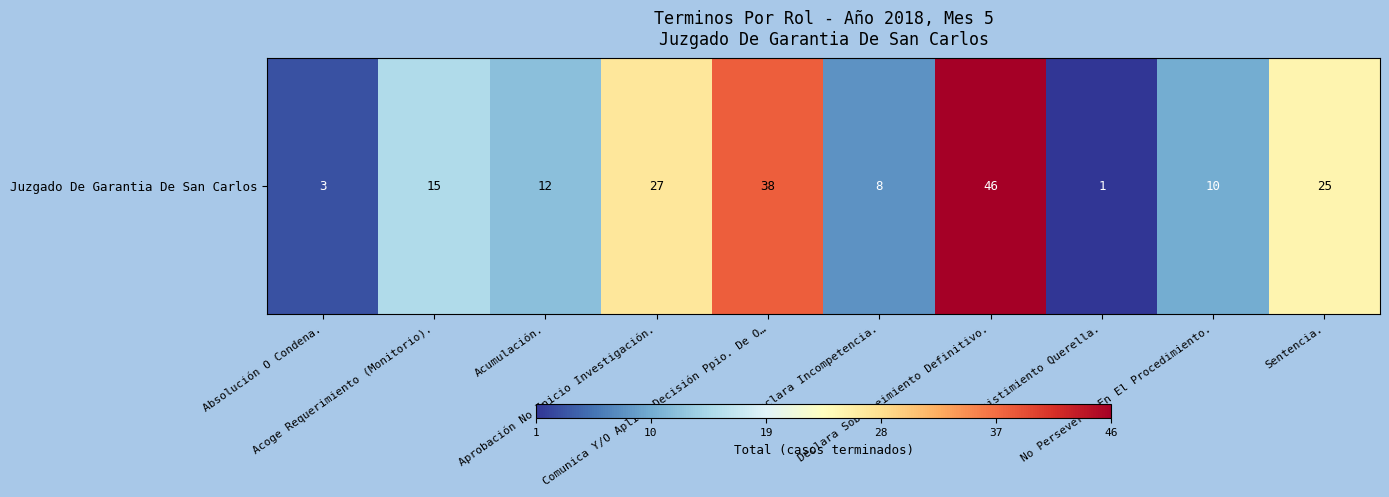

Reading left to right, transcribe all the data shown in this chart.

Absolución O Condena.=3	Acoge Requerimiento (Monitorio).=15	Acumulación.=12	Aprobación No Inicio Investigación.=27	Comunica Y/O Aplica Decisión Ppio. De O…=38	Declara Incompetencia.=8	Declara Sobreseimiento Definitivo.=46	Desistimiento Querella.=1	No Perseverar En El Procedimiento.=10	Sentencia.=25